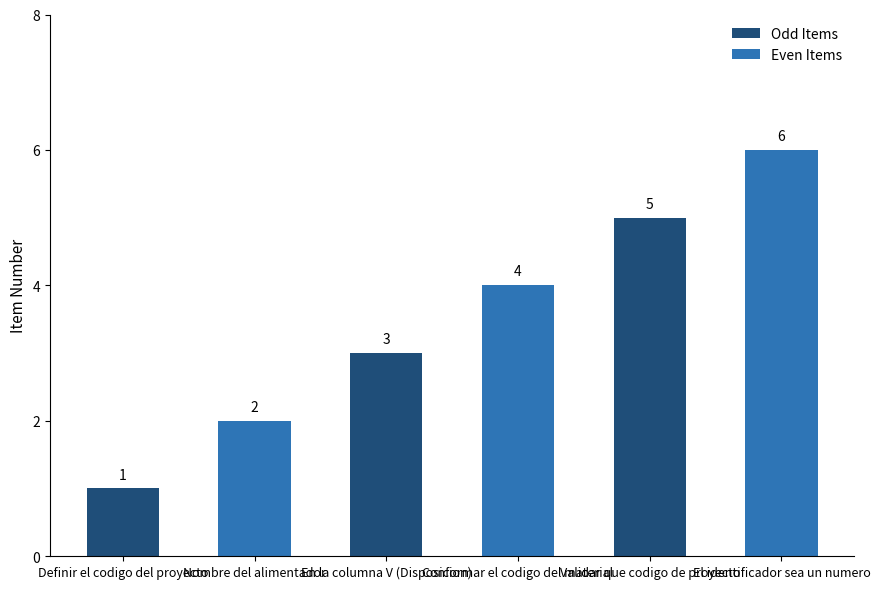

What is the change in value from Definir el codigo del proyecto to Conformar el codigo del material?

+3